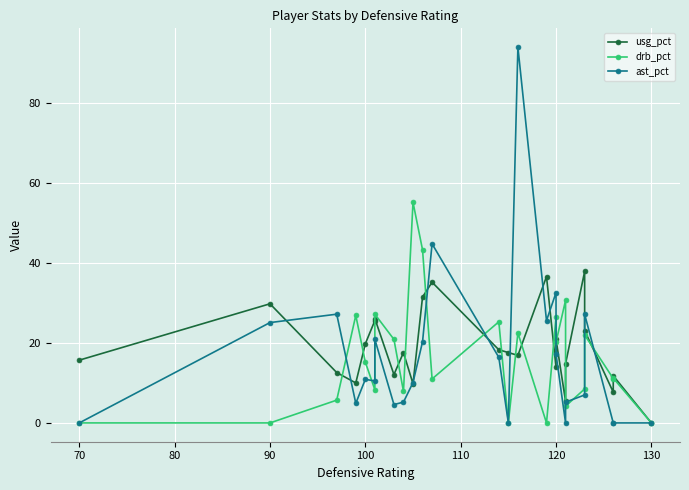

Count the number of categories in the chart.

25